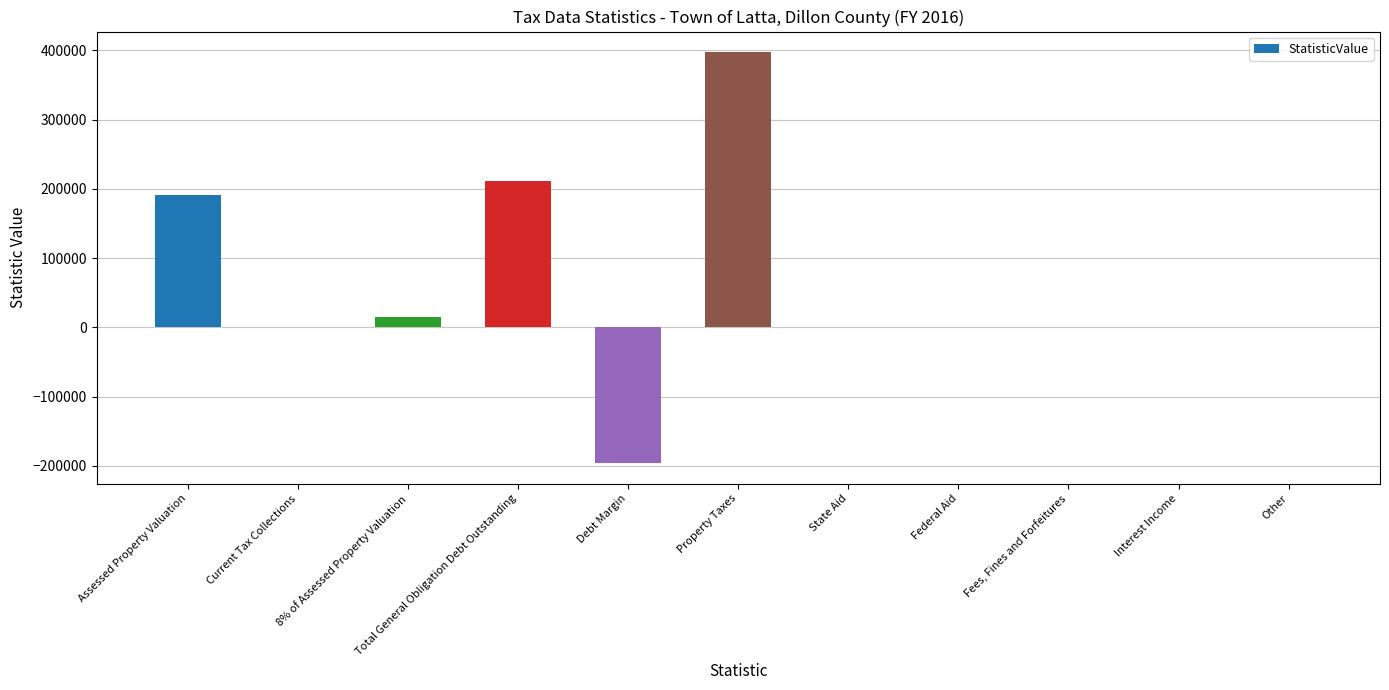

What is the change in value from Debt Margin to Fees, Fines and Forfeitures?

+196060.4